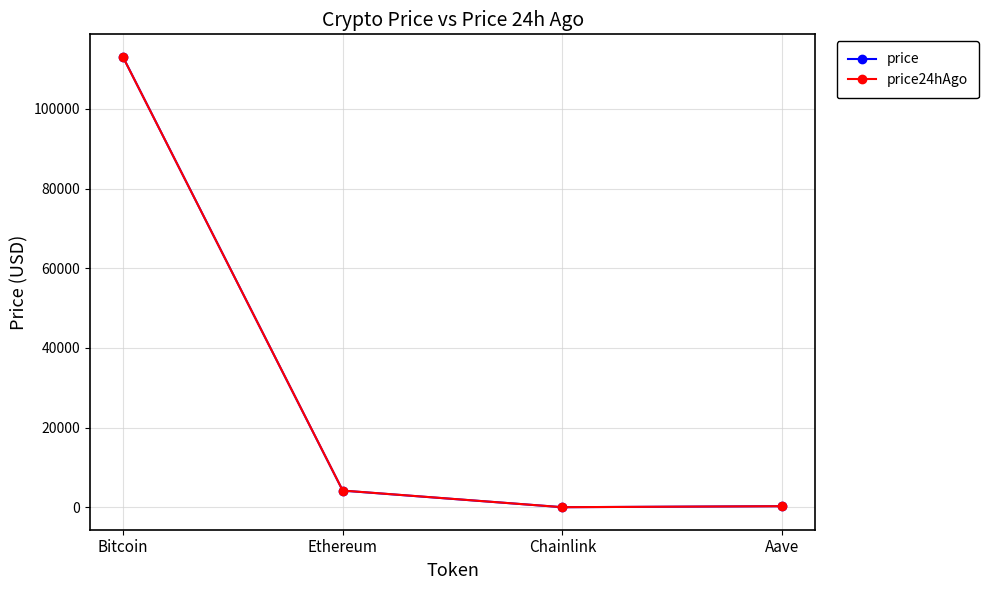

What value does the price series have at Bitcoin?

113093.0